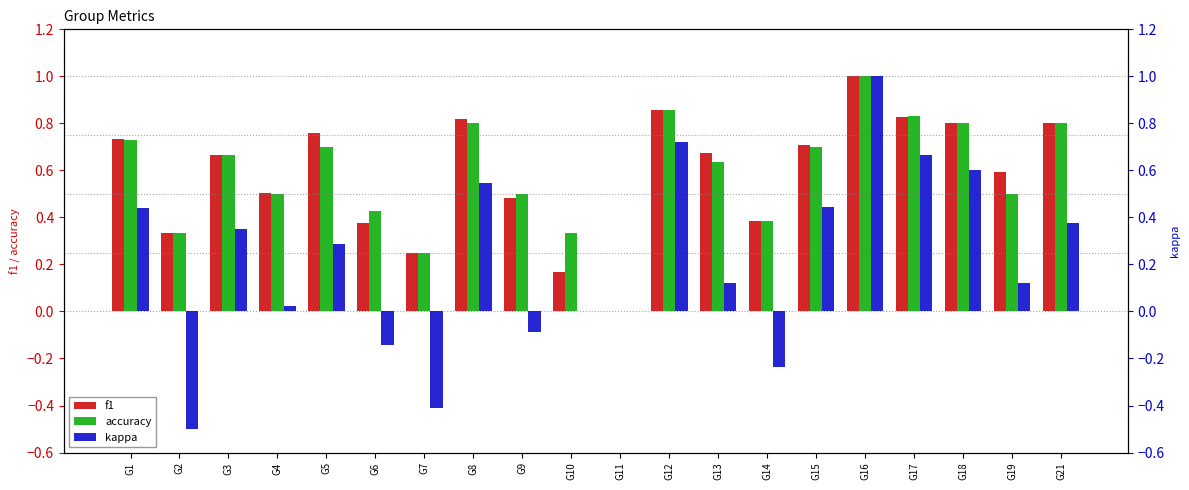

What is the value of the accuracy bar at the 6th from the left?

0.4